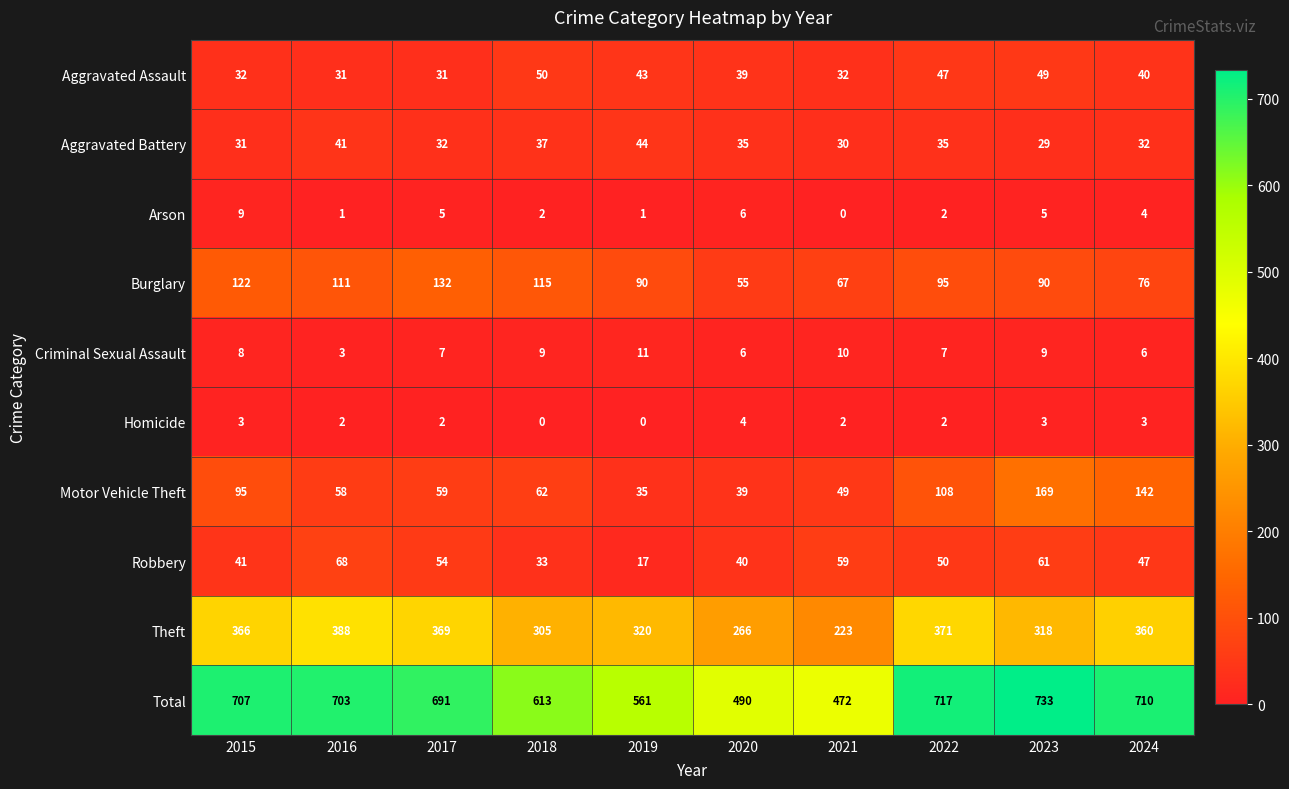

At which category does the chart reach its peak across all series?

2023